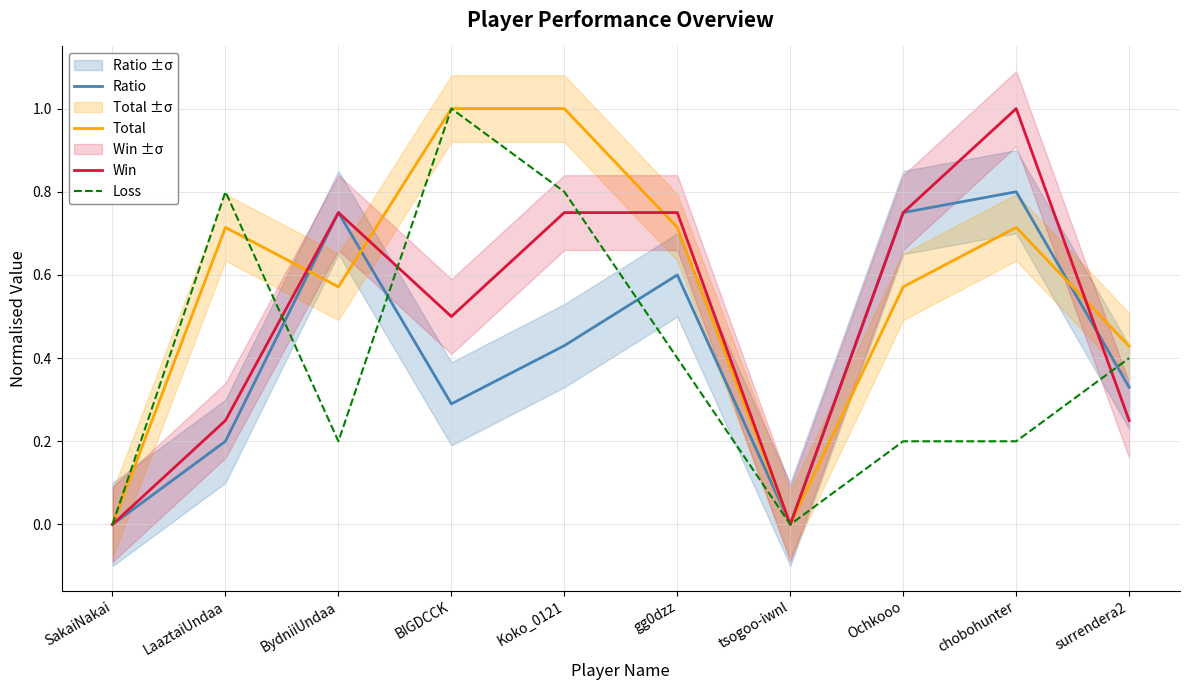

At Ochkooo, list the series in order from largest to smallest.

Ratio, Win, Total, Loss